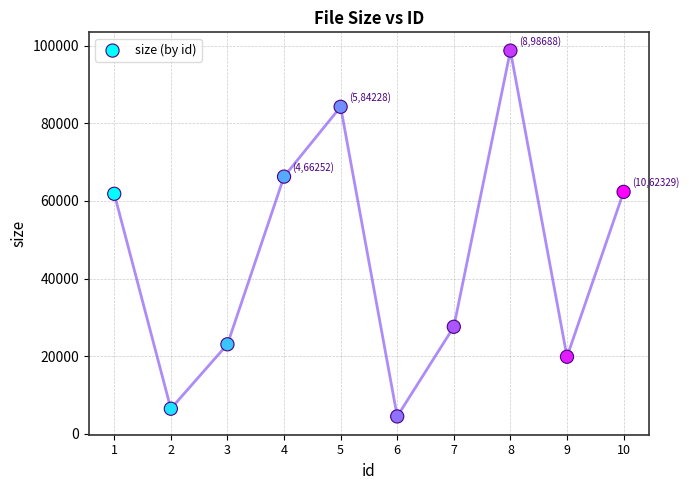

What is the average Y value?

45493